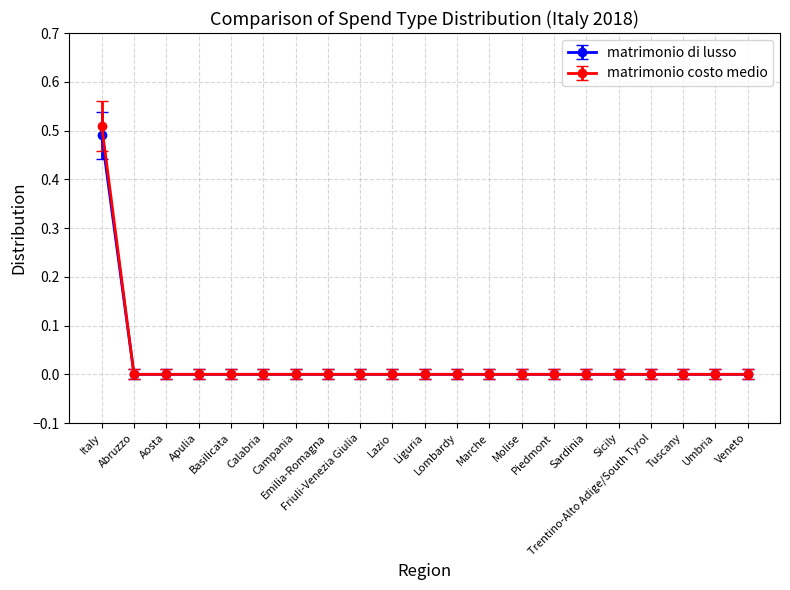

Which label corresponds to the smallest value in the chart?

Abruzzo